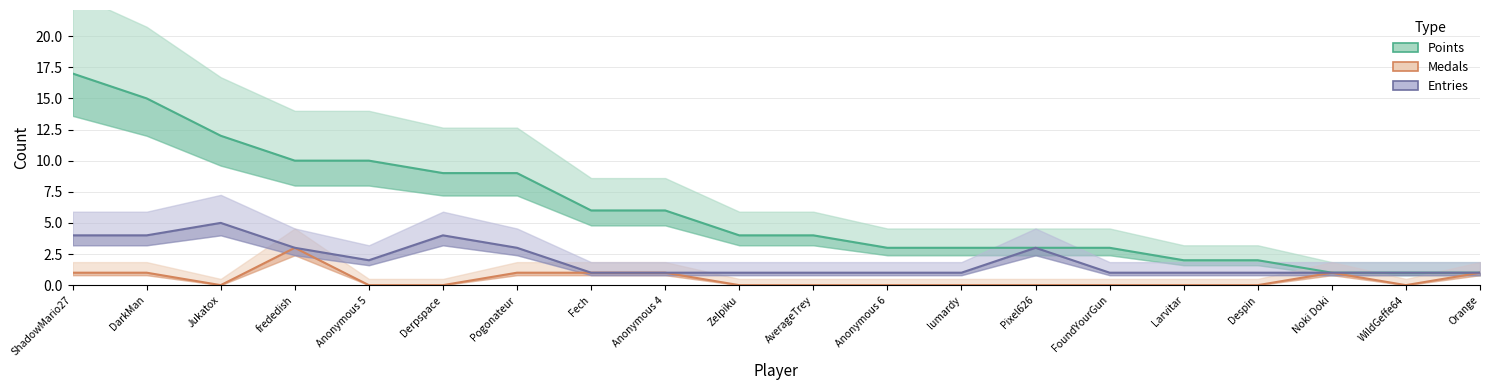

How many interior local valleys does the Medals series have?

2